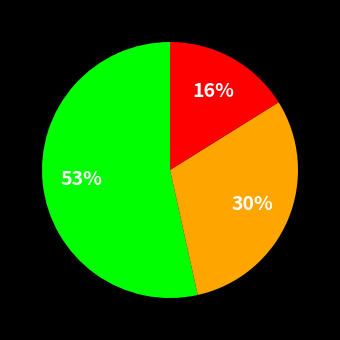

Does any single category account for the majority?

Yes